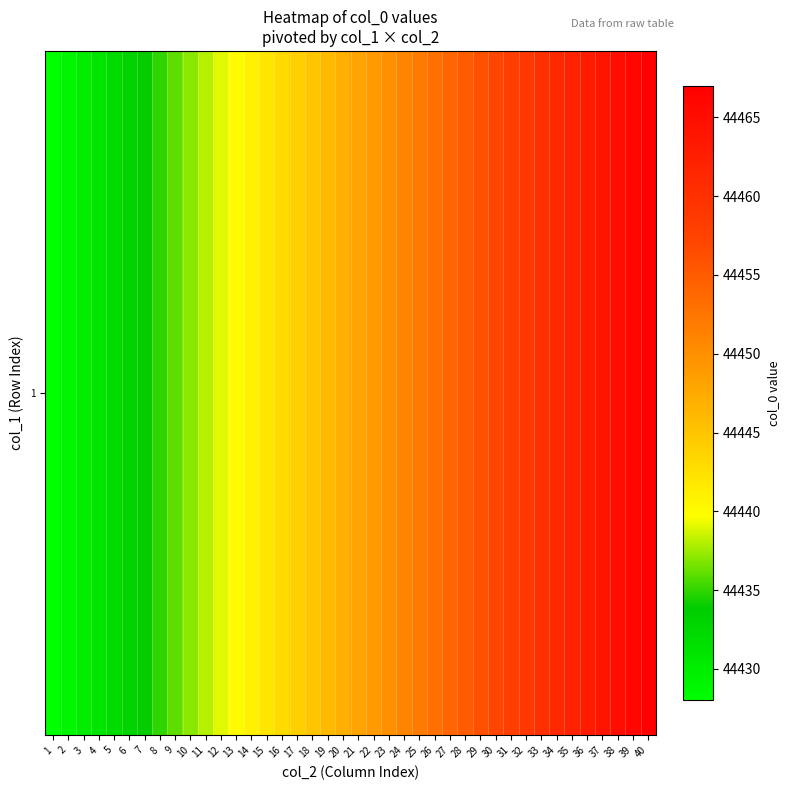

How many series are shown in this chart?

1